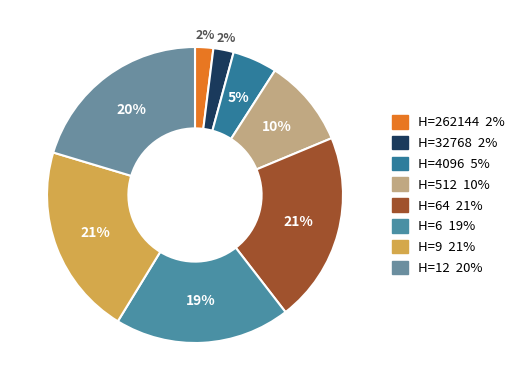

Count the number of slices in the pie.

8